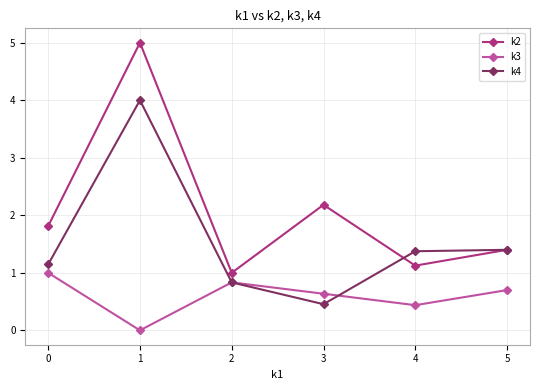

How many values in the k4 series exceed 1?

4